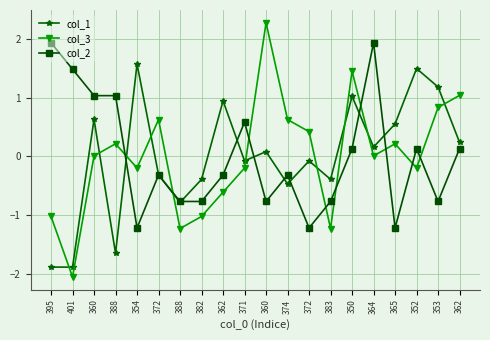

Which category has the highest value across all series?

360